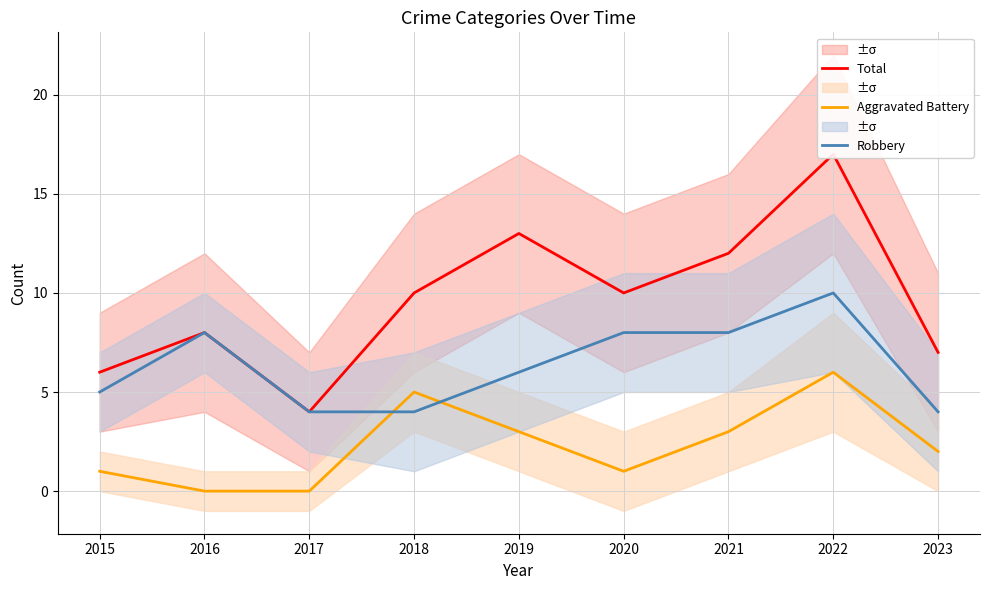

Is it true that Total equals 7 at 2023?

True